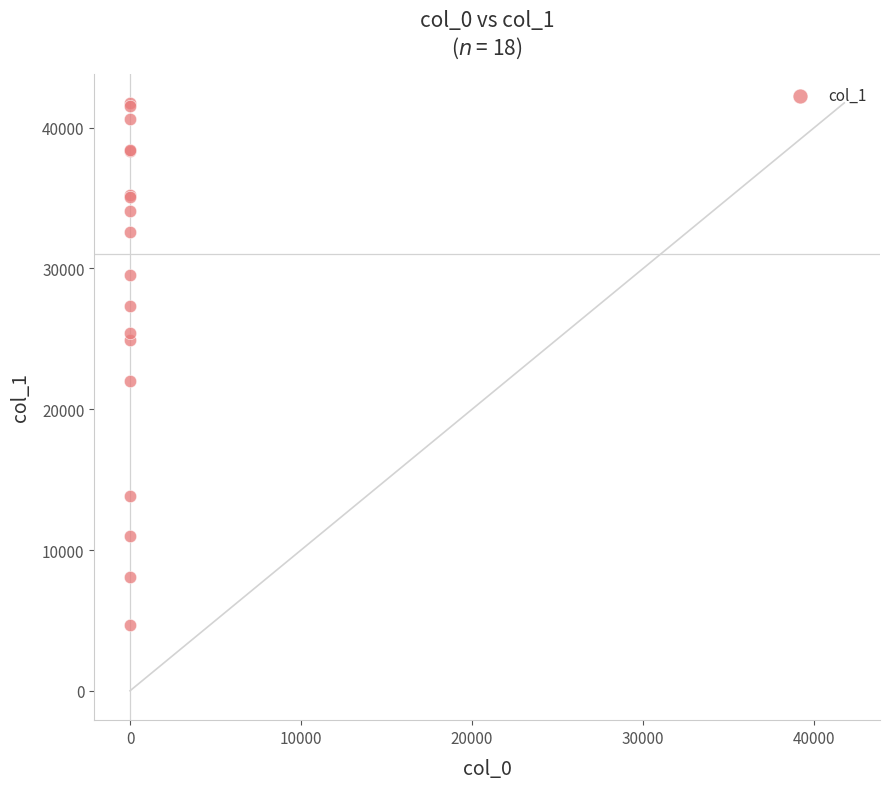

What Y value in the scatter plot is closest to 23229?

22035